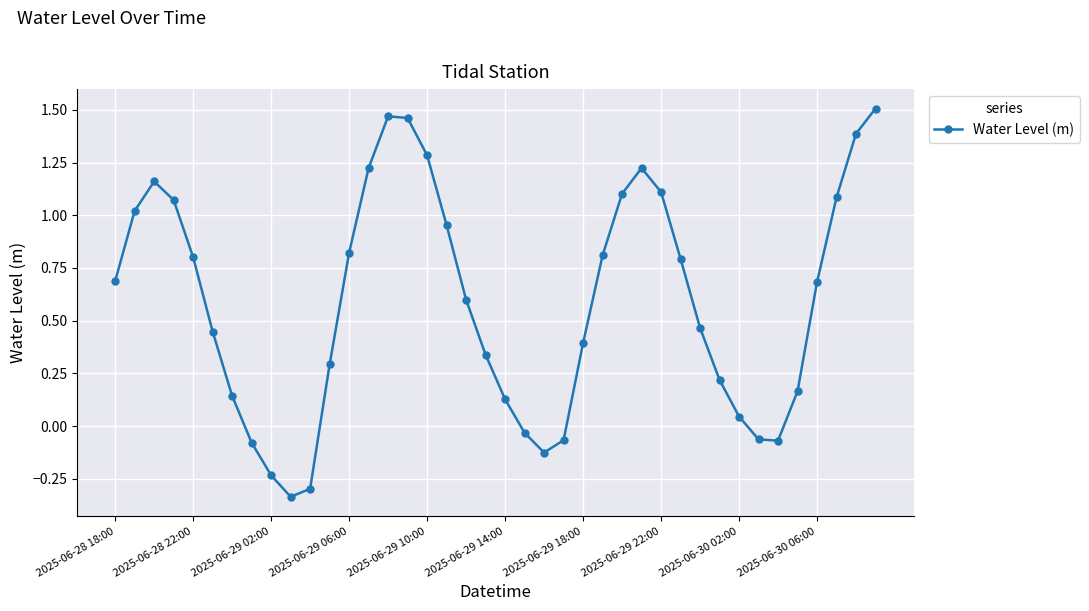

True or false: the data has more than 2 interior local peaks.

True